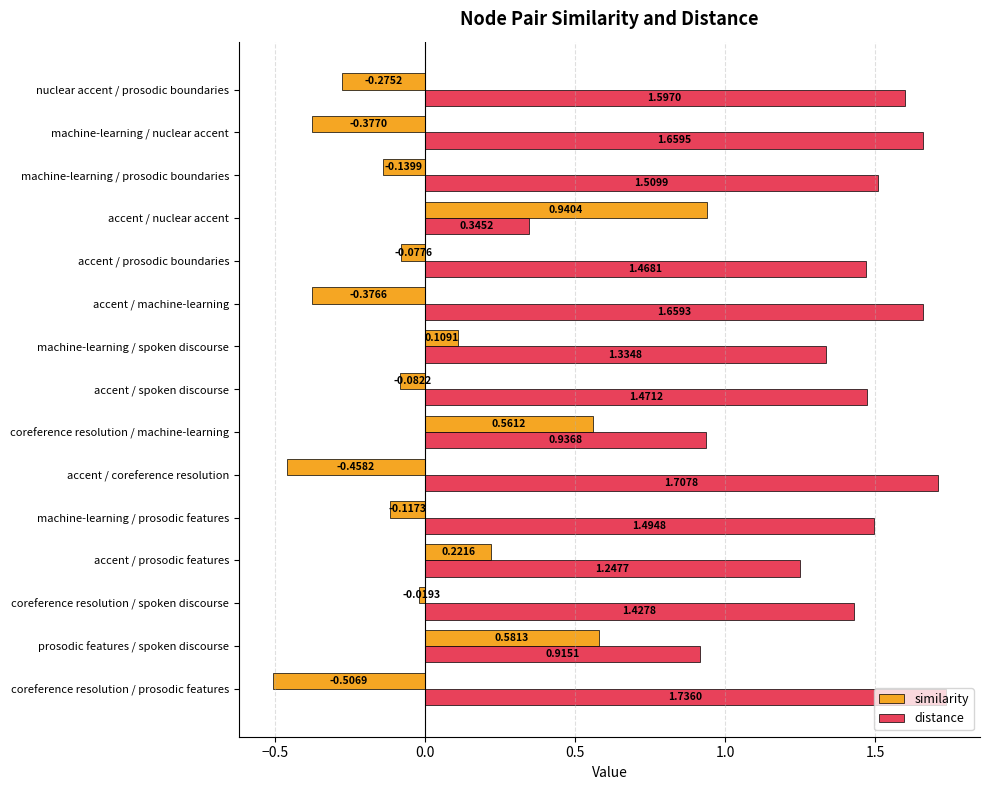

Which label corresponds to the largest value in the chart?

coreference resolution / prosodic features